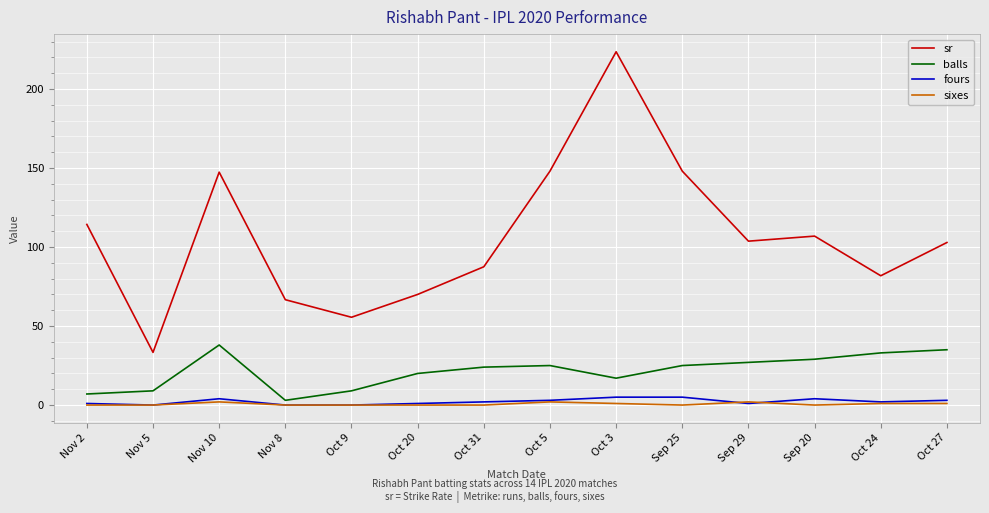

Which series has the largest total across all categories?

sr